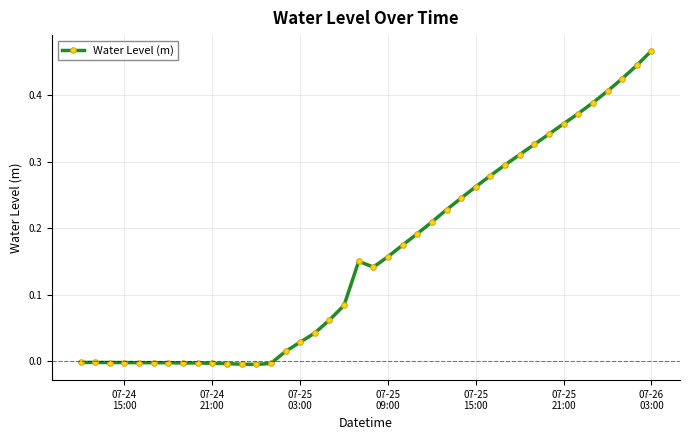

What is the sum of all values?

6.4